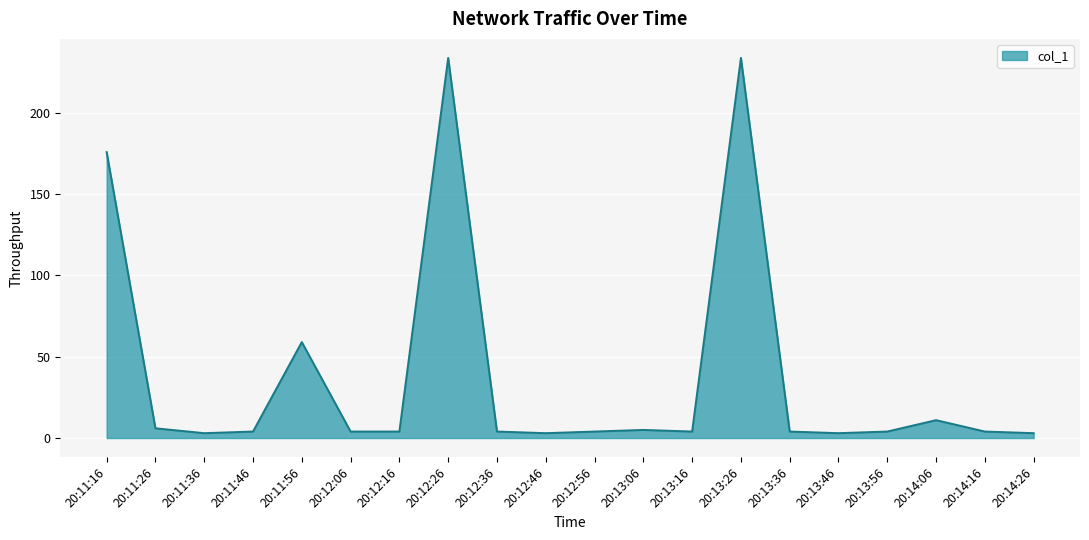

Which has a higher value, 20:12:56 or 20:14:06?

20:14:06